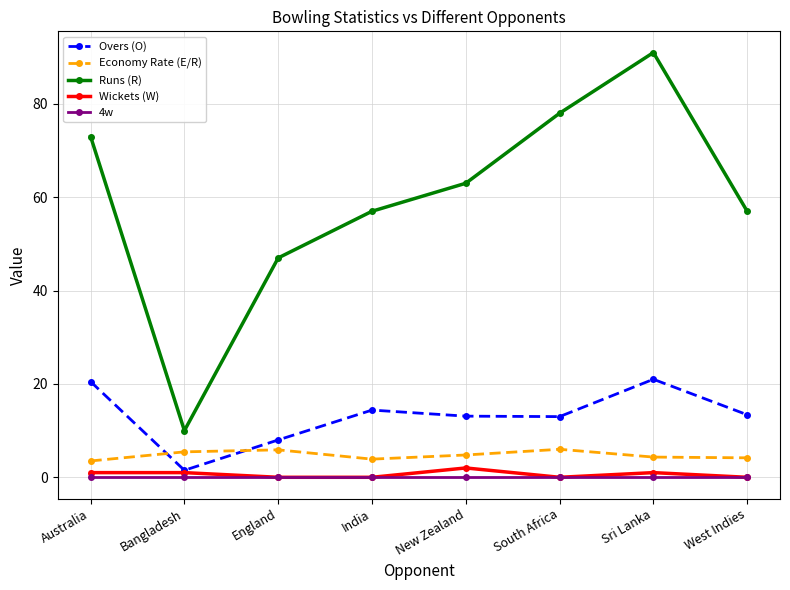

Which series has the widest spread of values?

Runs (R)